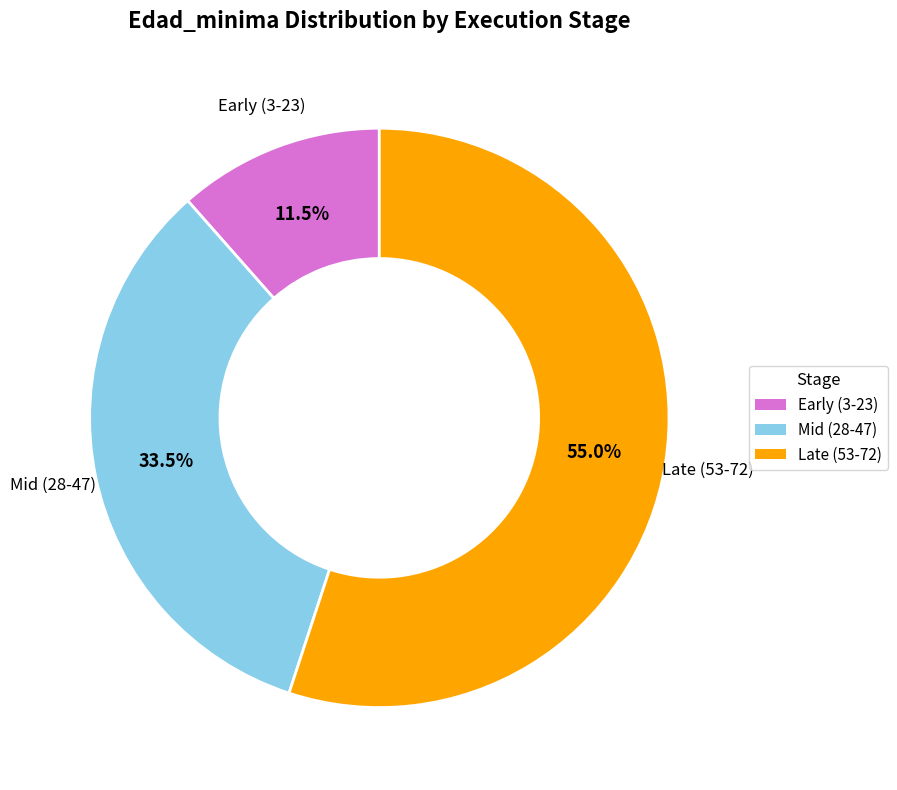

Does any single category account for the majority?

Yes